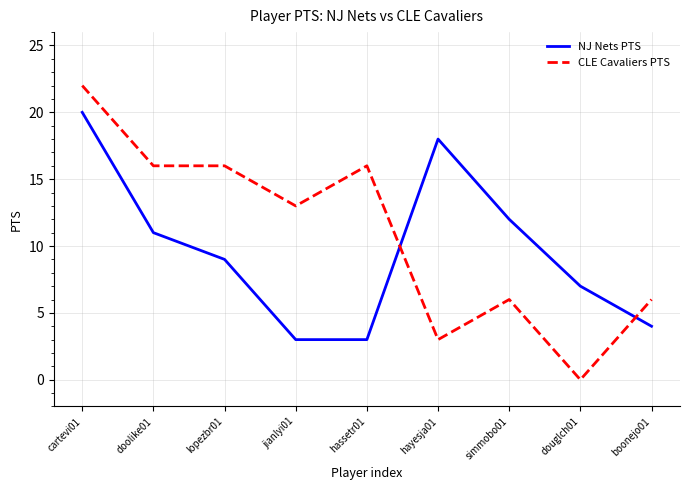

Which series has the largest total across all categories?

CLE Cavaliers PTS